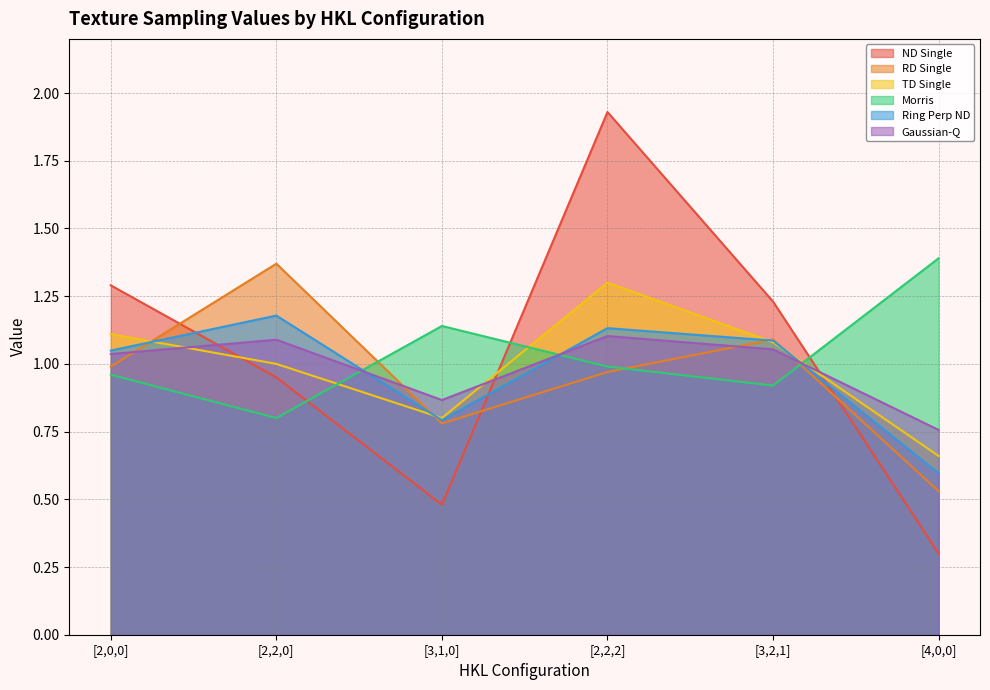

What is the sum of all RD Single values?

5.7